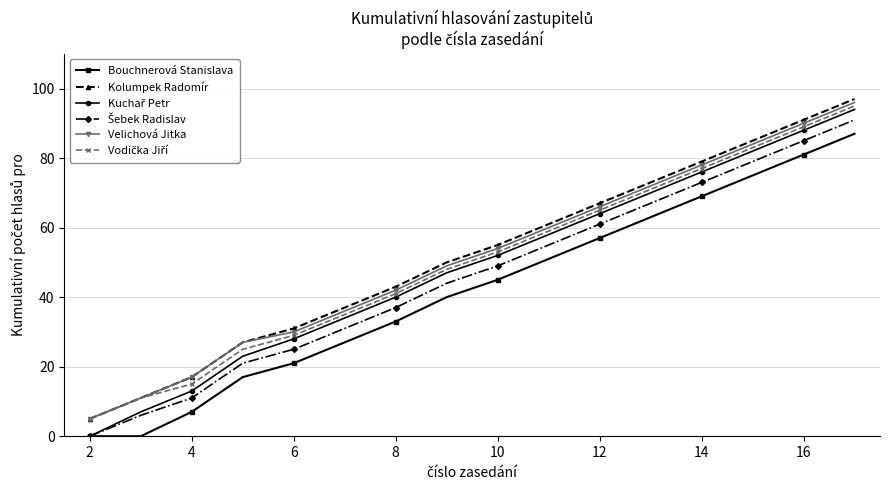

True or false: Kolumpek Radomír and Bouchnerová Stanislava intersect in this chart.

False